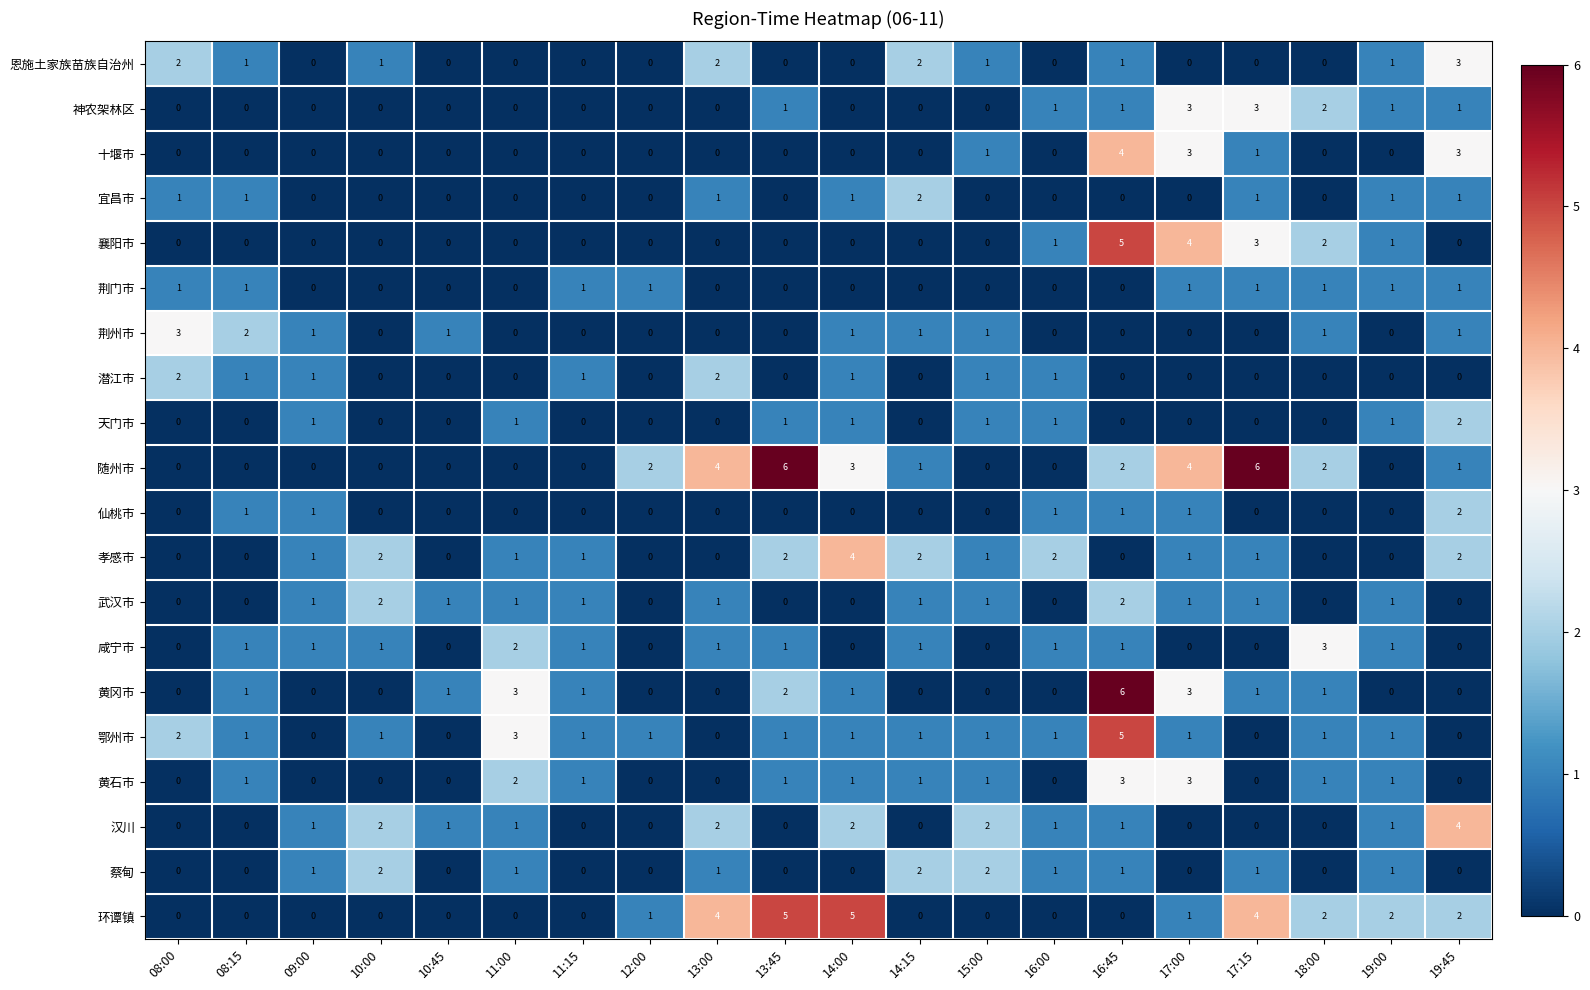

Which category has the highest value in the 仙桃市 series?

19:45